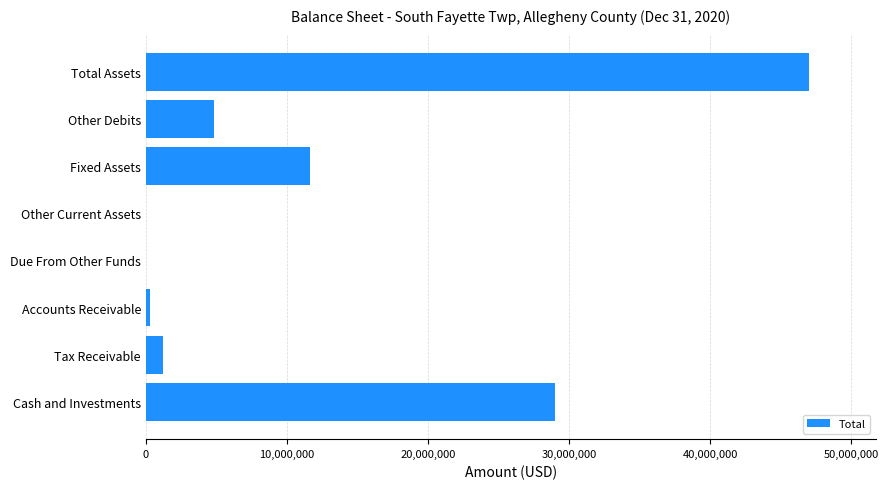

At which category does the chart reach its peak across all series?

Total Assets